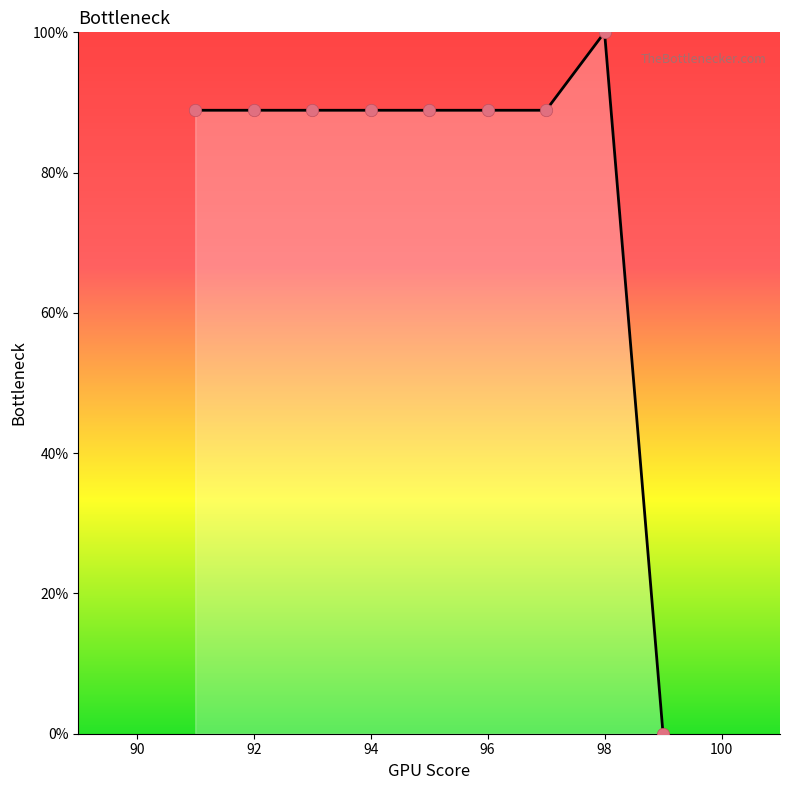

How many lines are shown in the chart?

1